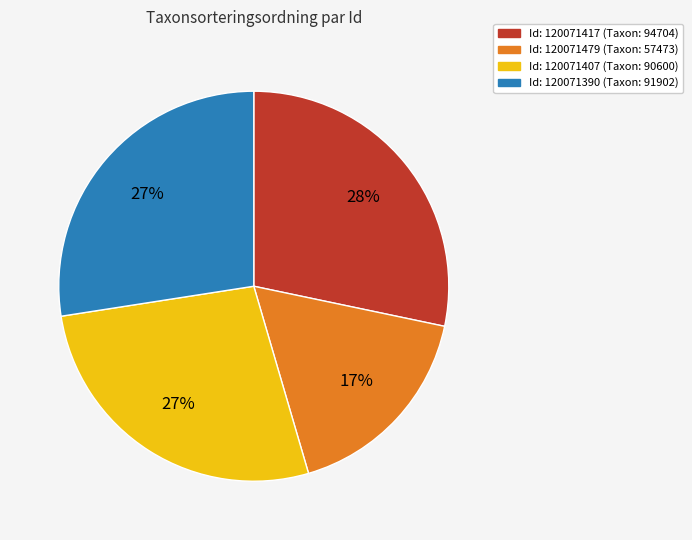

To the nearest percent, what is the difference between the largest and smallest slice percentages?

11%